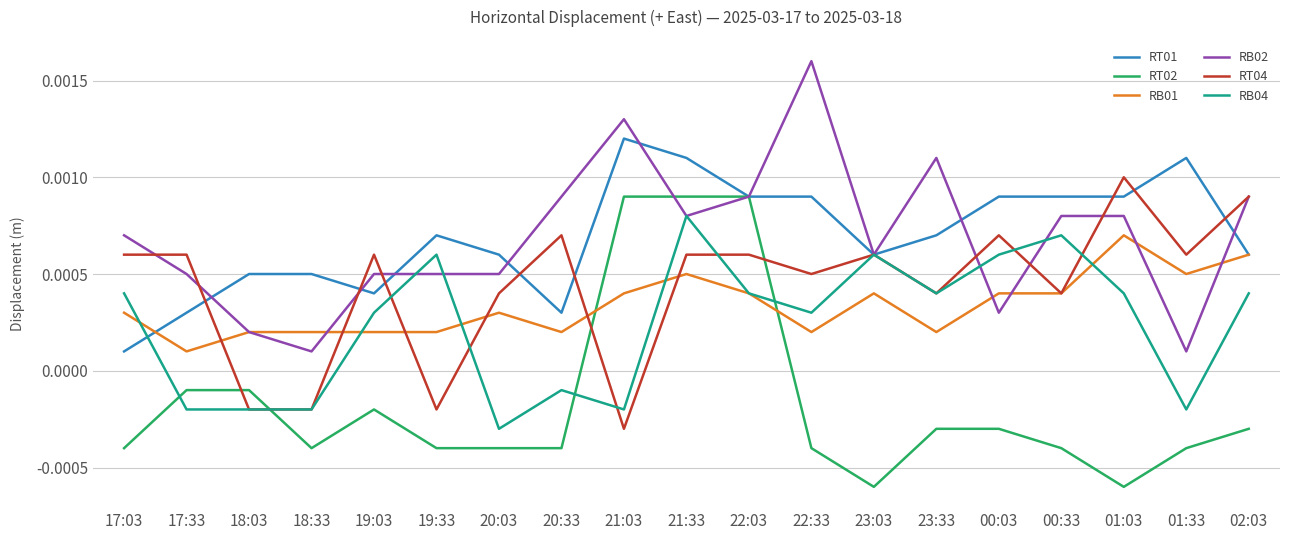

At 19:03, list the series in order from smallest to largest.

RT02, RB01, RB04, RT01, RB02, RT04